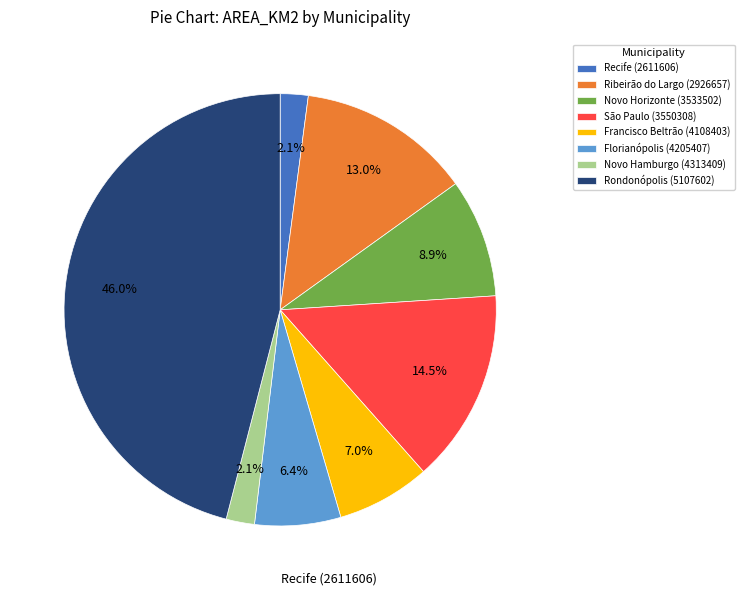

What is the largest slice in the pie chart?

Rondonópolis (5107602)